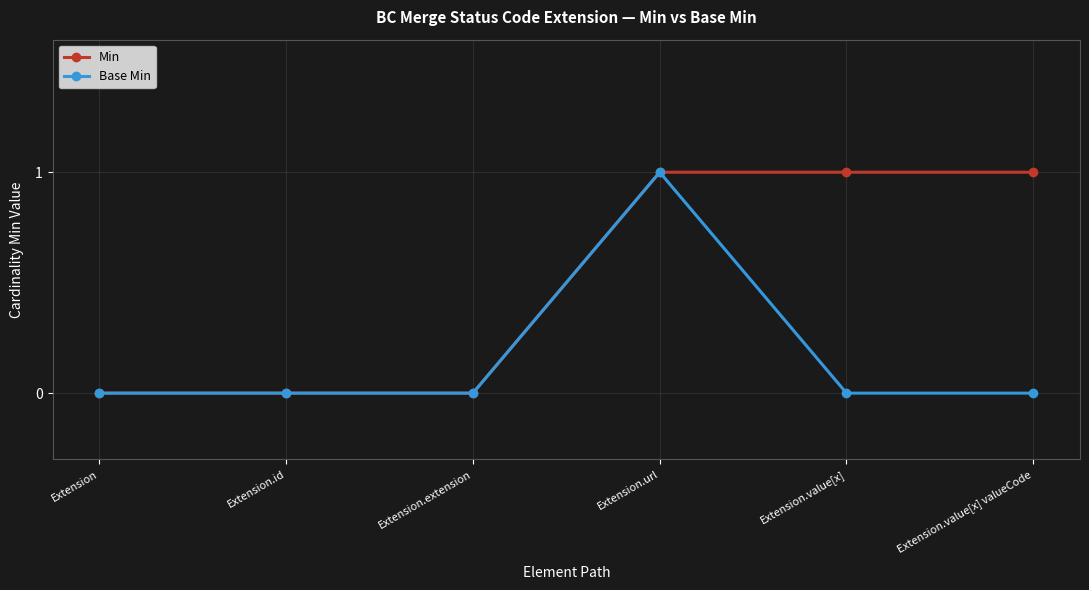

At which category is the sum across all series the highest?

Extension.url